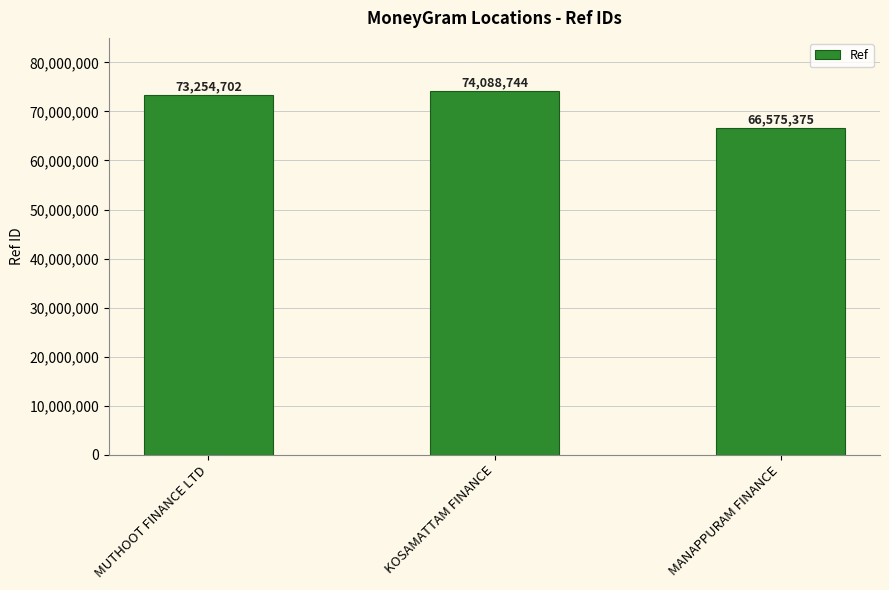

Reading left to right, extract all data points from this chart.

MUTHOOT FINANCE LTD=73254702	KOSAMATTAM FINANCE=74088744	MANAPPURAM FINANCE=66575375